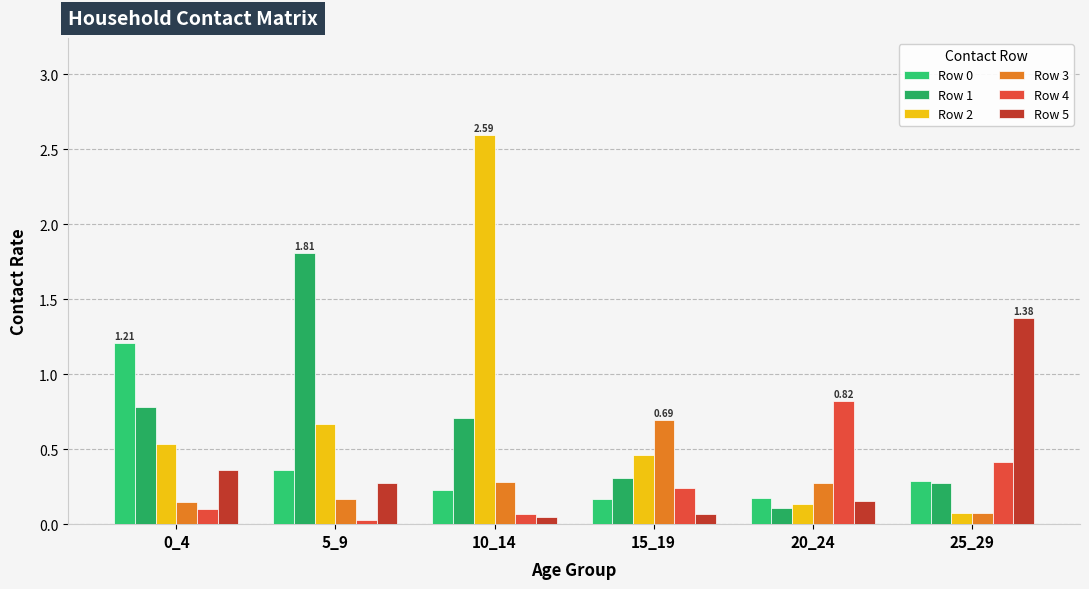

Reading right to left, list all the values displayed in this chart.

Row 0: 25_29=0.3	20_24=0.2	15_19=0.2	10_14=0.2	5_9=0.4	0_4=1.2
Row 1: 25_29=0.3	20_24=0.1	15_19=0.3	10_14=0.7	5_9=1.8	0_4=0.8
Row 2: 25_29=0.1	20_24=0.1	15_19=0.5	10_14=2.6	5_9=0.7	0_4=0.5
Row 3: 25_29=0.1	20_24=0.3	15_19=0.7	10_14=0.3	5_9=0.2	0_4=0.1
Row 4: 25_29=0.4	20_24=0.8	15_19=0.2	10_14=0.1	5_9=0.0	0_4=0.1
Row 5: 25_29=1.4	20_24=0.2	15_19=0.1	10_14=0.0	5_9=0.3	0_4=0.4